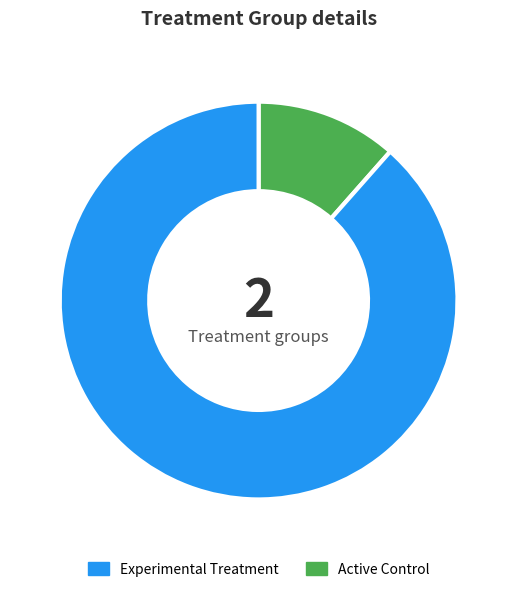

Does any single category account for the majority?

Yes